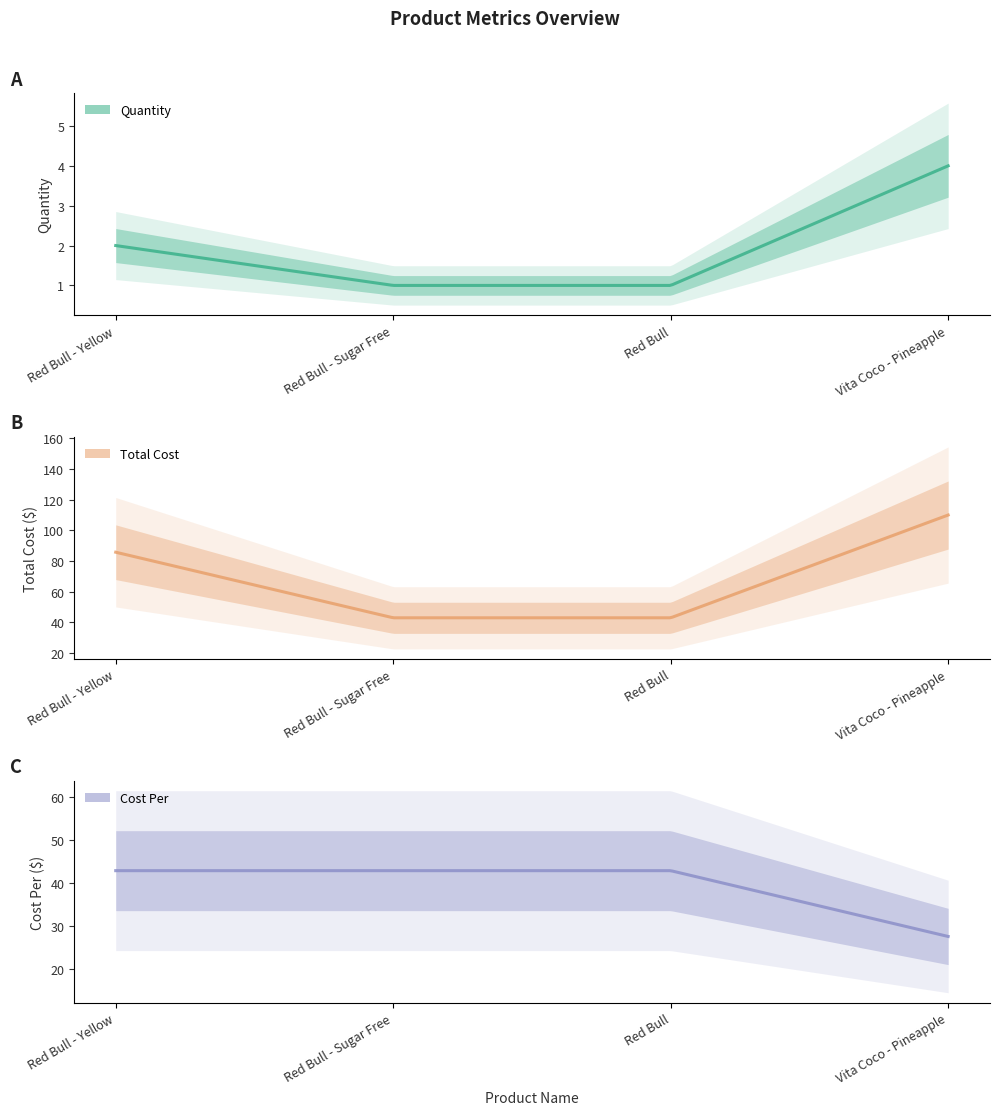

How many series are shown in this chart?

3